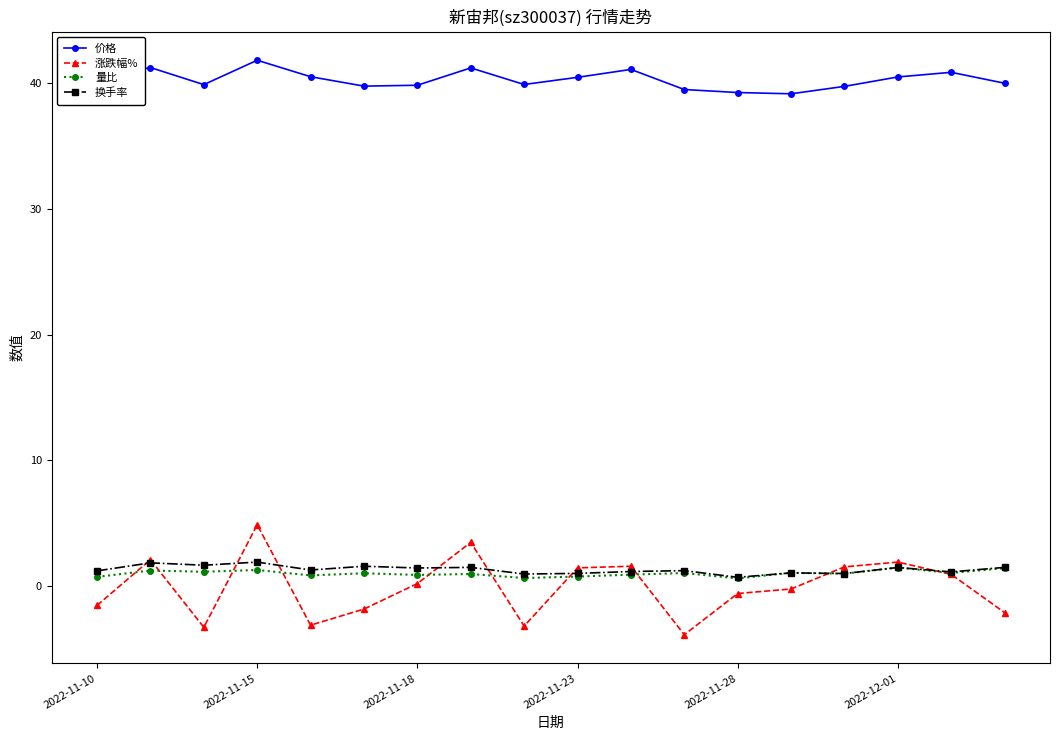

Which series has the widest spread of values?

涨跌幅%